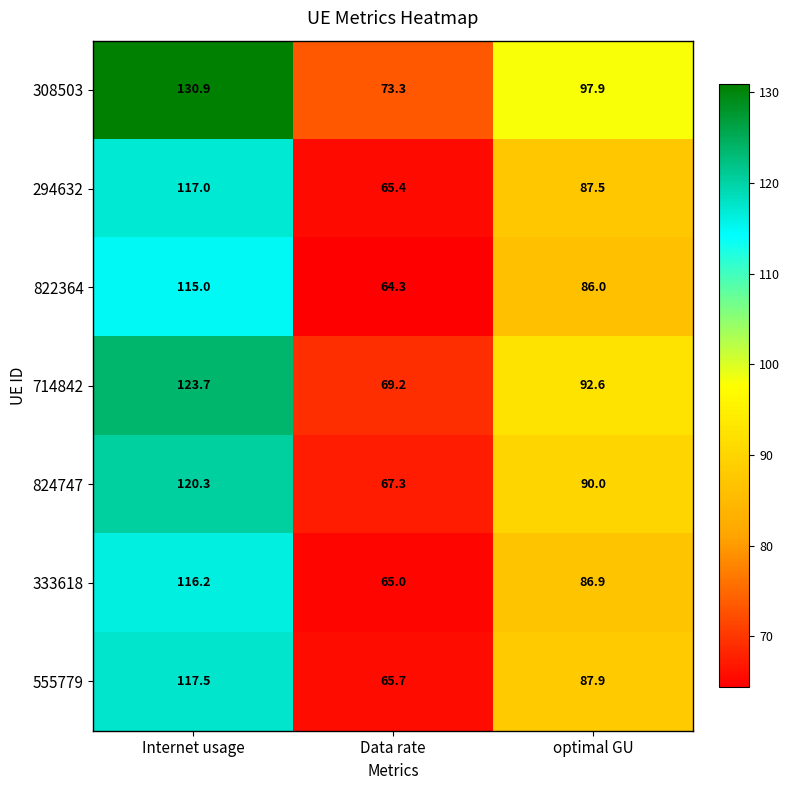

Which series has the largest range (max minus min)?

308503